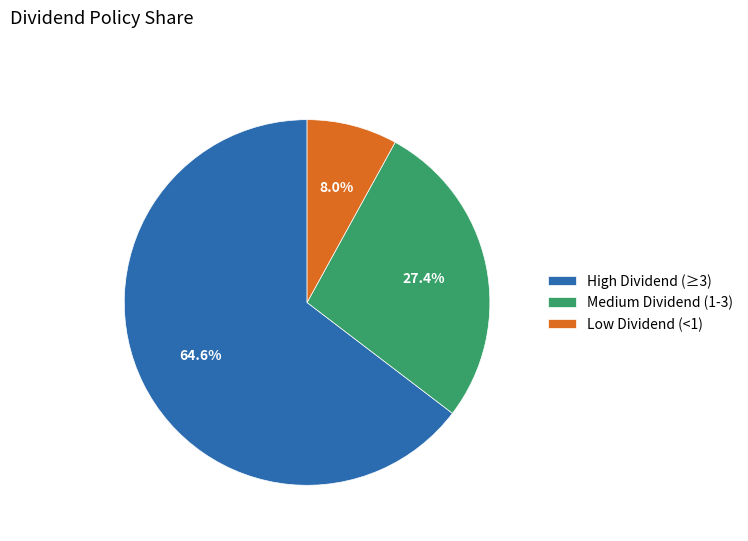

Is there any slice that represents more than half of the pie?

Yes